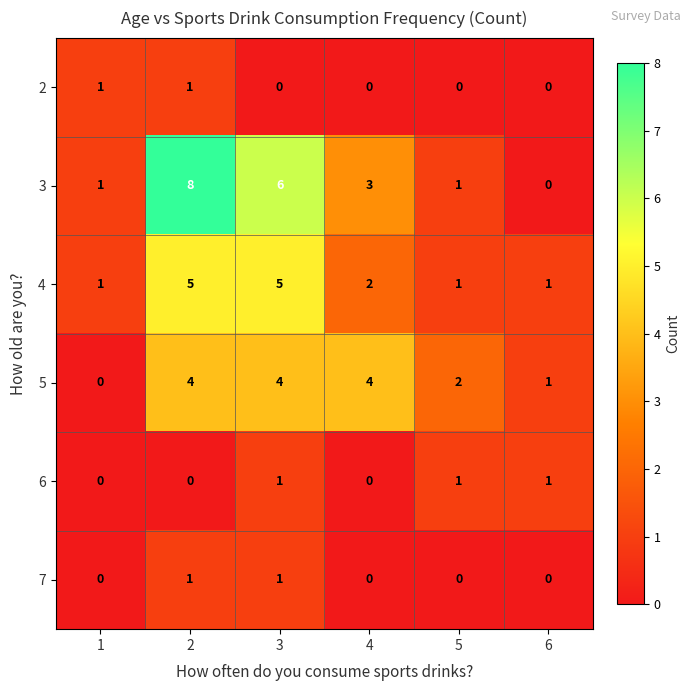

The 6 series shows -1 at 4. True or false?

False